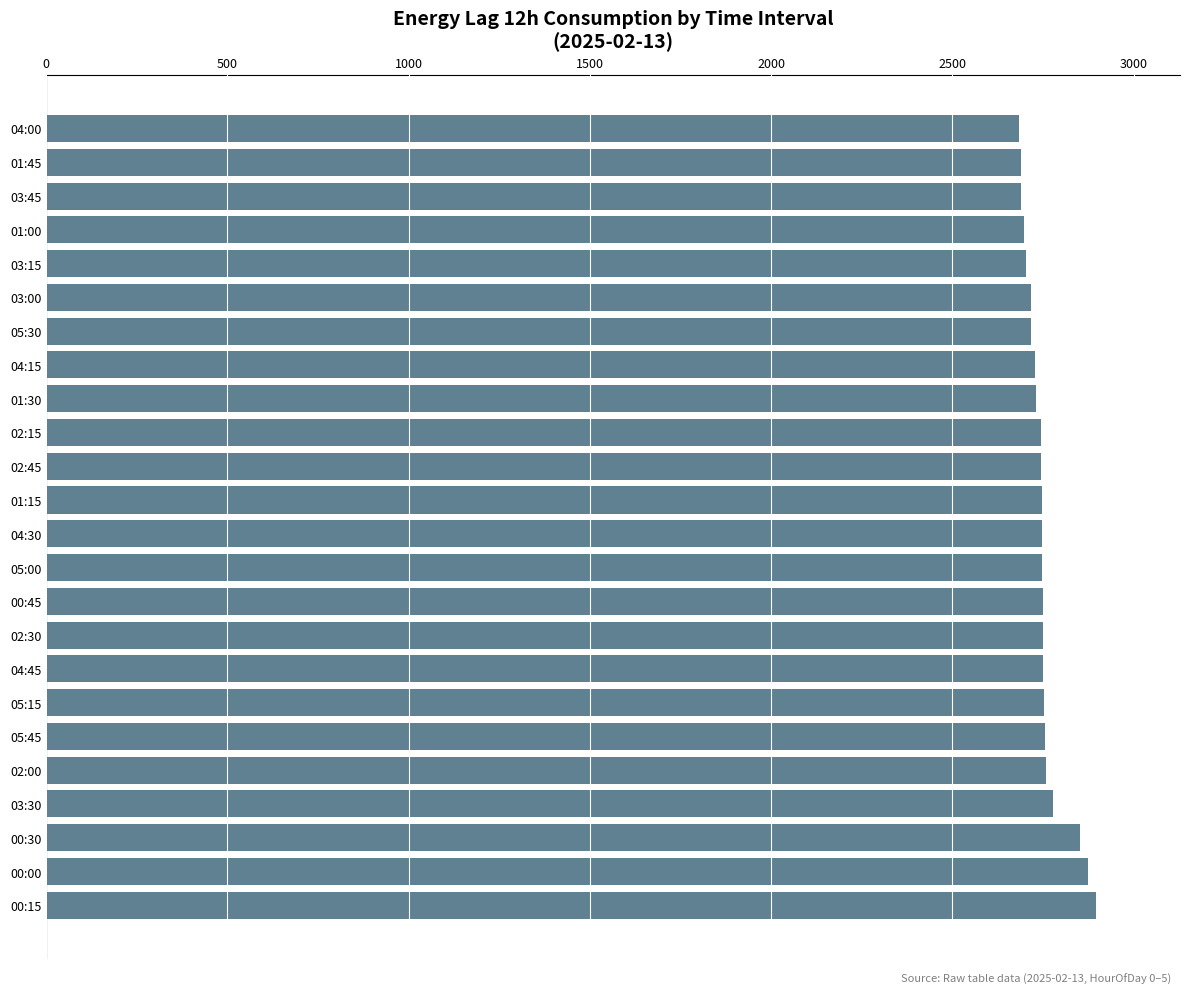

What is the difference between the second highest and minimum values?

191